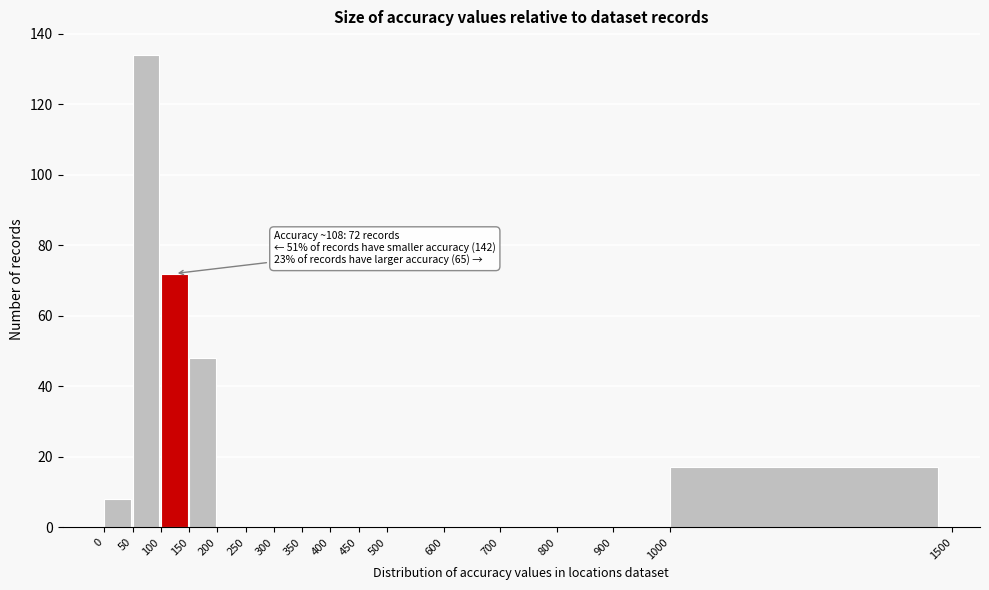

Which range on the x-axis has the tallest bar?

50 to 100